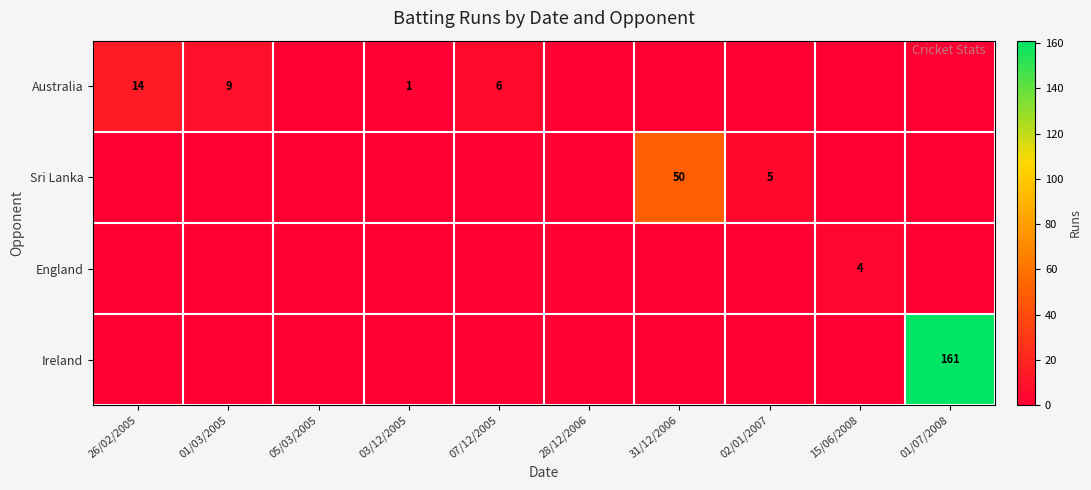

What is the average value of the Ireland series?

16